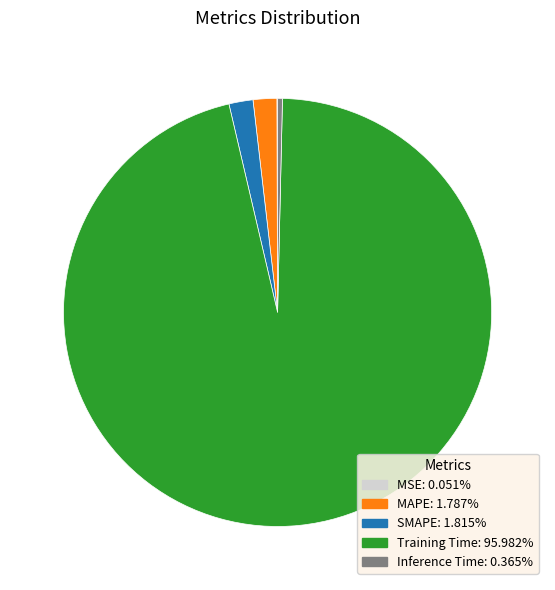

Between MAPE and Inference Time, which is larger?

MAPE